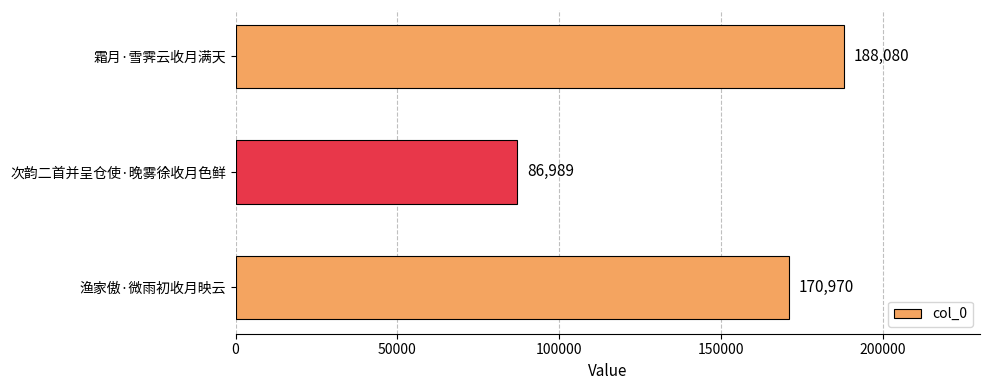

How many values are below 170970?

1